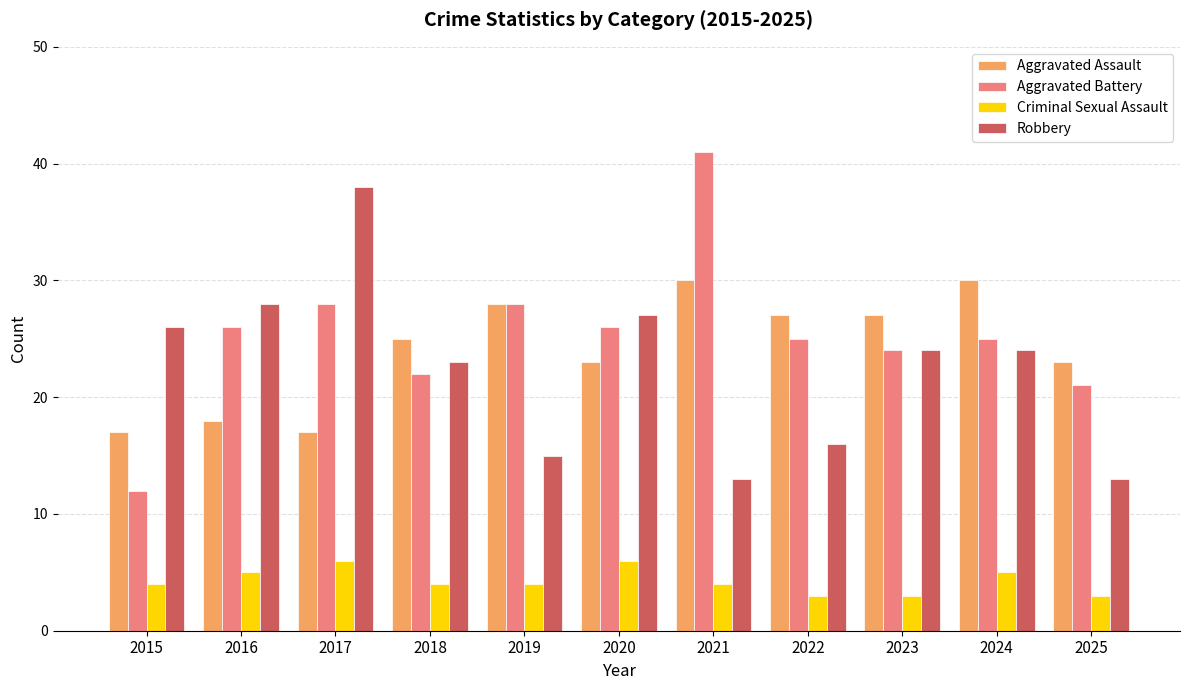

Reading right to left, what are all the values shown in this chart?

Aggravated Assault: 2025=23	2024=30	2023=27	2022=27	2021=30	2020=23	2019=28	2018=25	2017=17	2016=18	2015=17
Aggravated Battery: 2025=21	2024=25	2023=24	2022=25	2021=41	2020=26	2019=28	2018=22	2017=28	2016=26	2015=12
Criminal Sexual Assault: 2025=3	2024=5	2023=3	2022=3	2021=4	2020=6	2019=4	2018=4	2017=6	2016=5	2015=4
Robbery: 2025=13	2024=24	2023=24	2022=16	2021=13	2020=27	2019=15	2018=23	2017=38	2016=28	2015=26